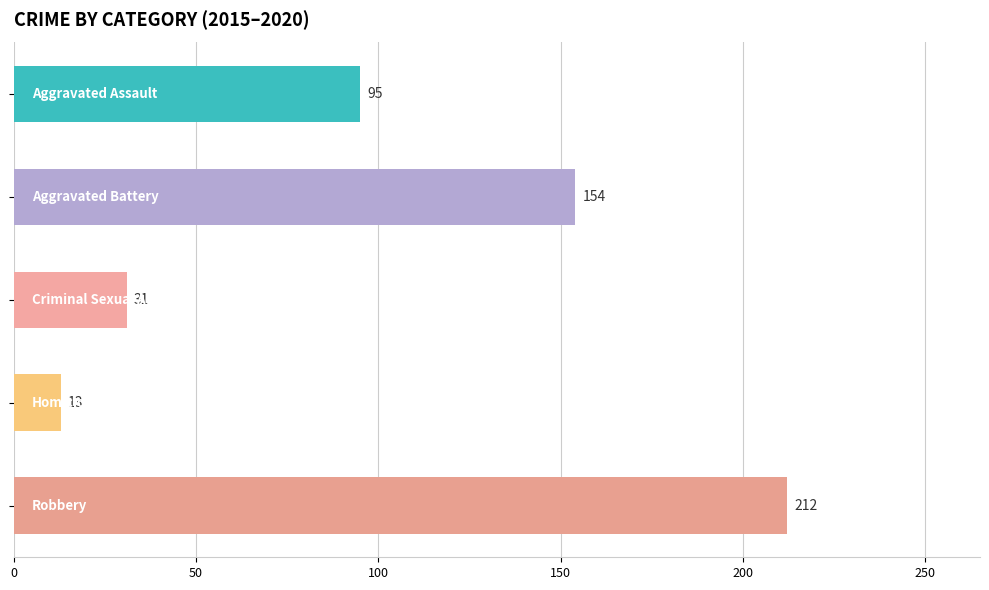

What is the difference between the second highest and second lowest values?

123